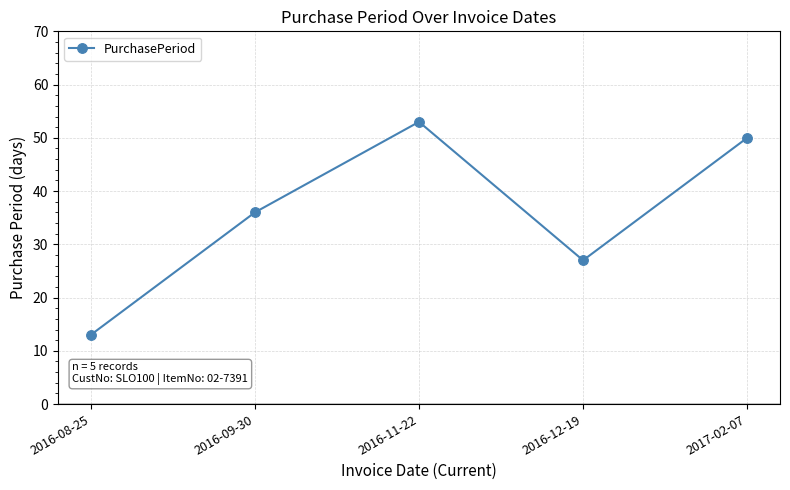

What is the sum of the values at 2016-09-30 and 2016-11-22?

89